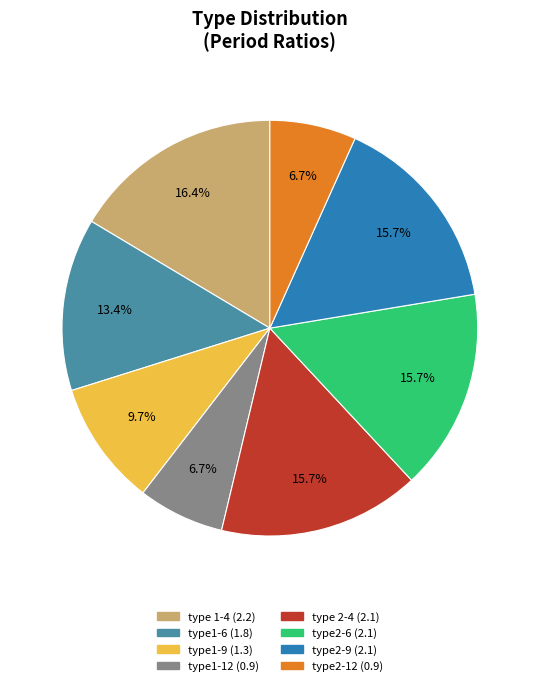

Which has a higher value, type2-12 or type1-9?

type1-9